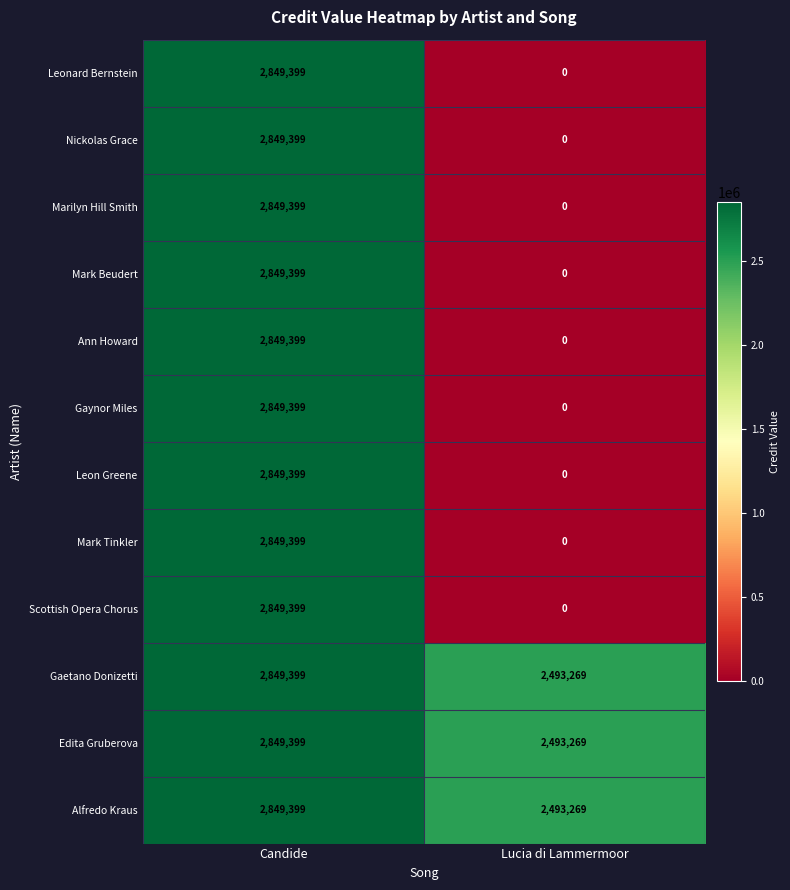

What is the maximum value shown in the chart?

2849399